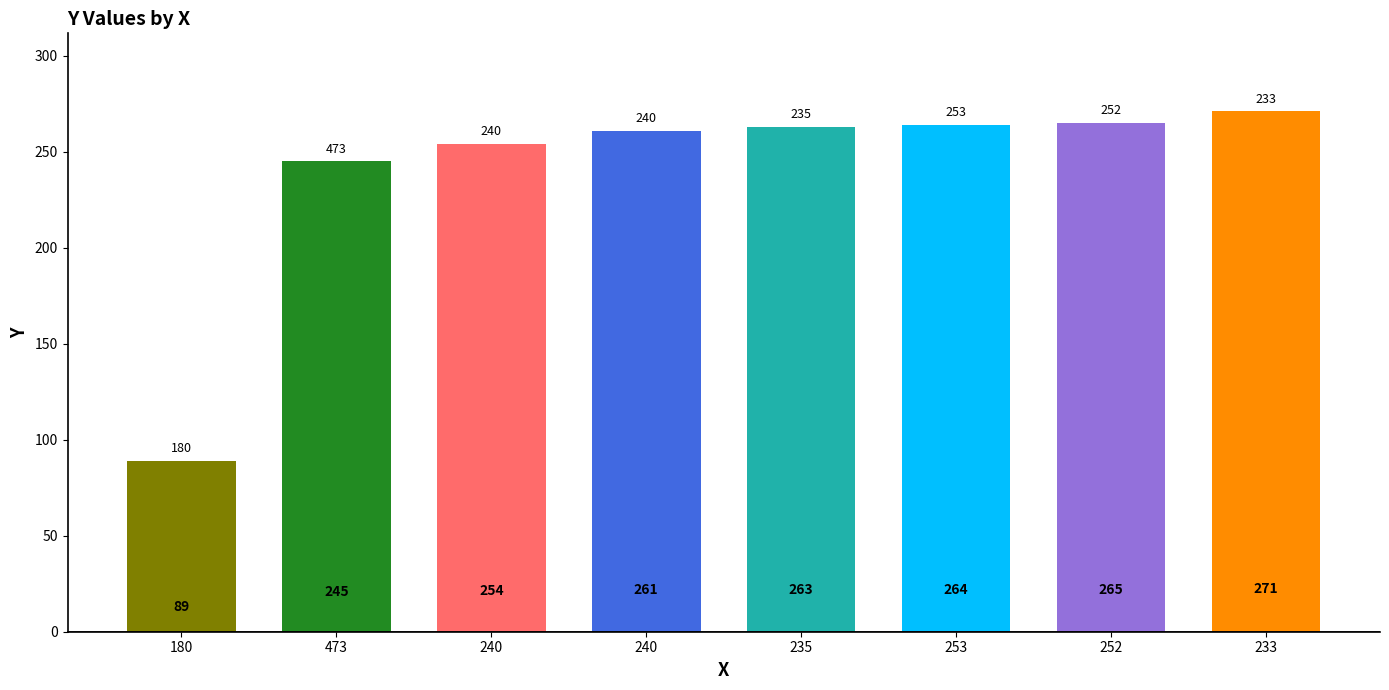

Which label corresponds to the largest value in the chart?

233